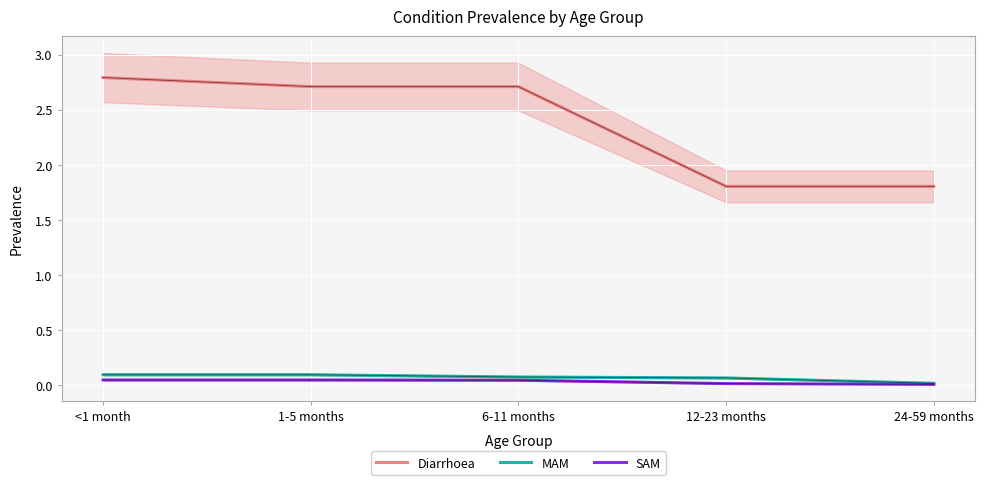

Which series has the widest spread of values?

Diarrhoea